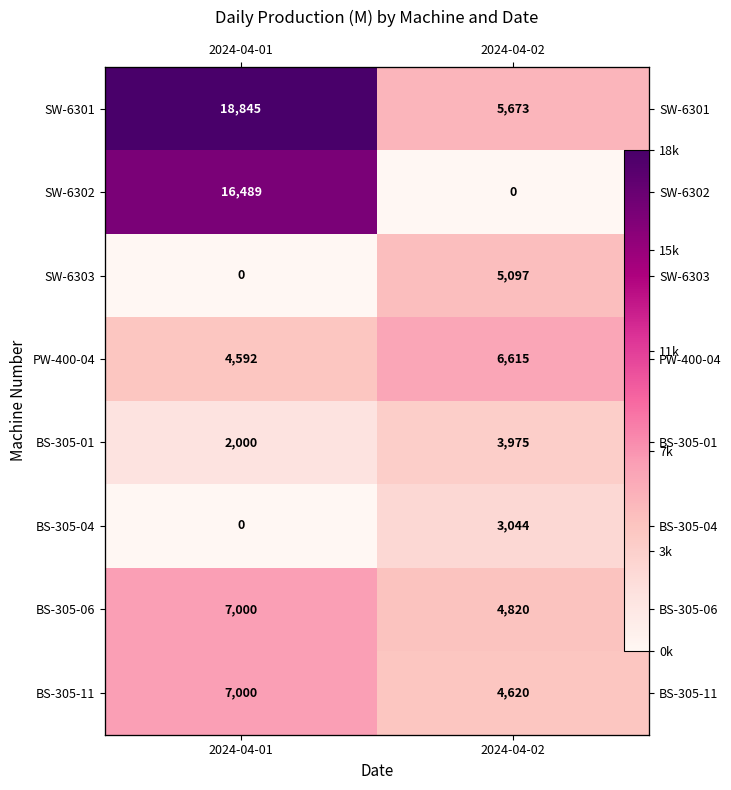

The value of BS-305-06 at 2024-04-02 is 1107. True or false?

False